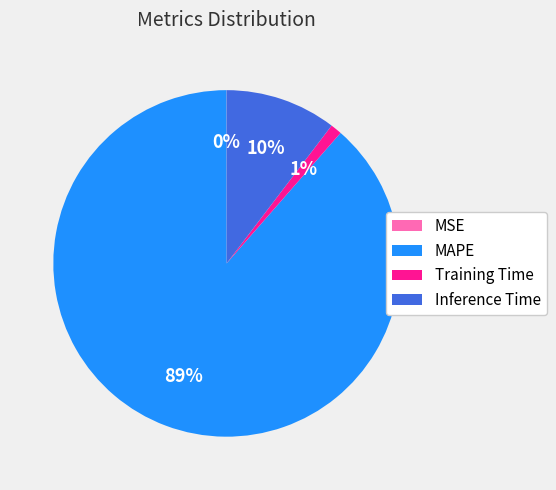

The Inference Time slice represents 5% of the pie. True or false?

False